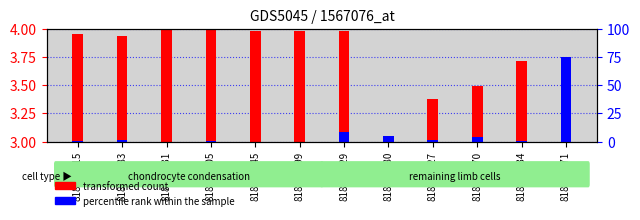

How many values in the transformed count series exceed 0?

11